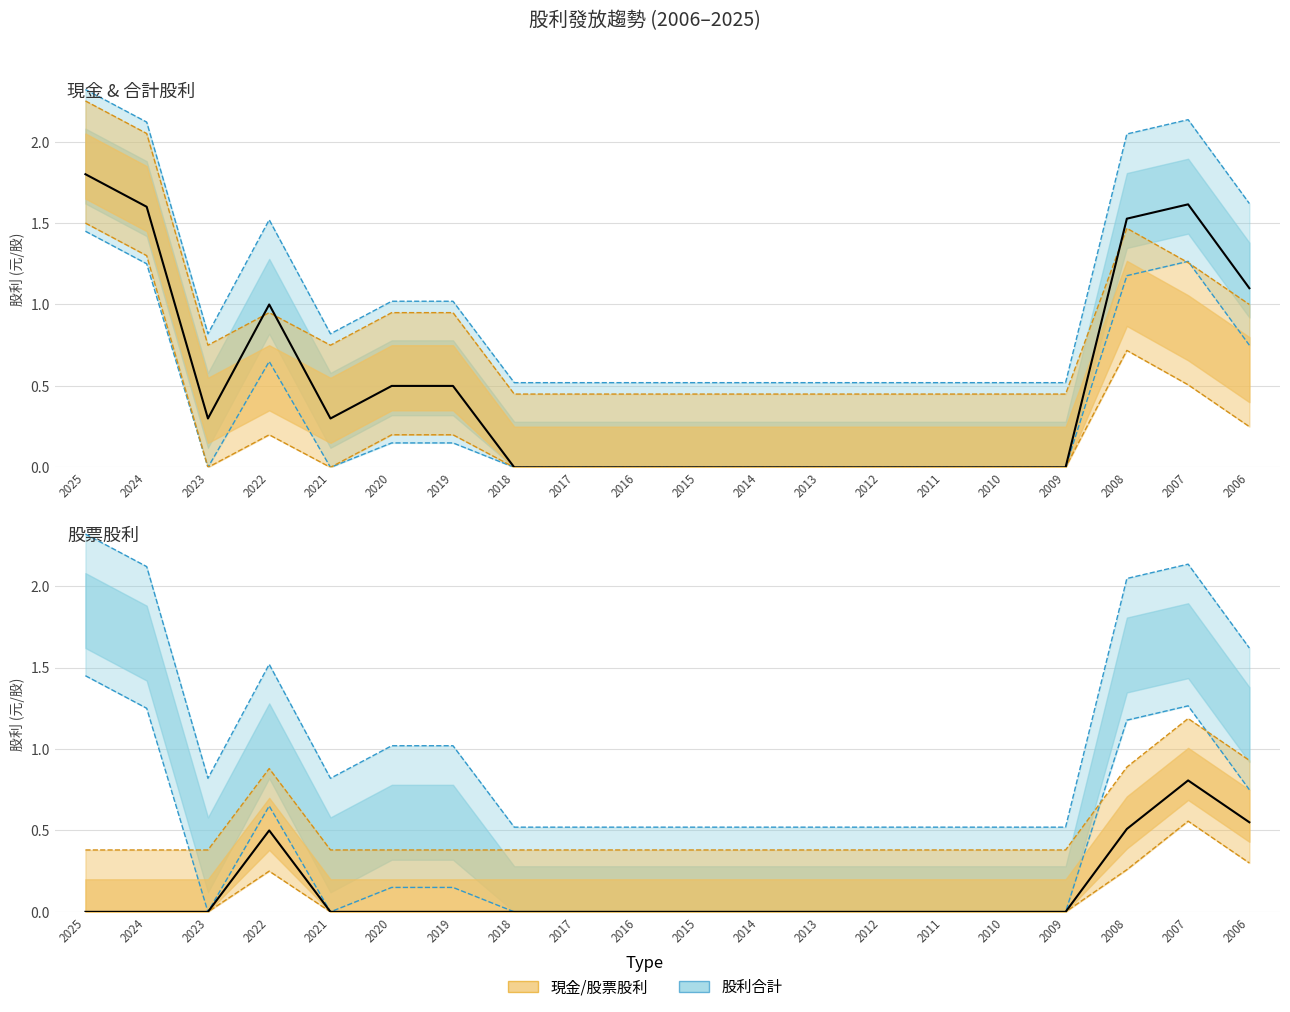

The value of 股票股利合計 at 2008 is 0.9. True or false?

True